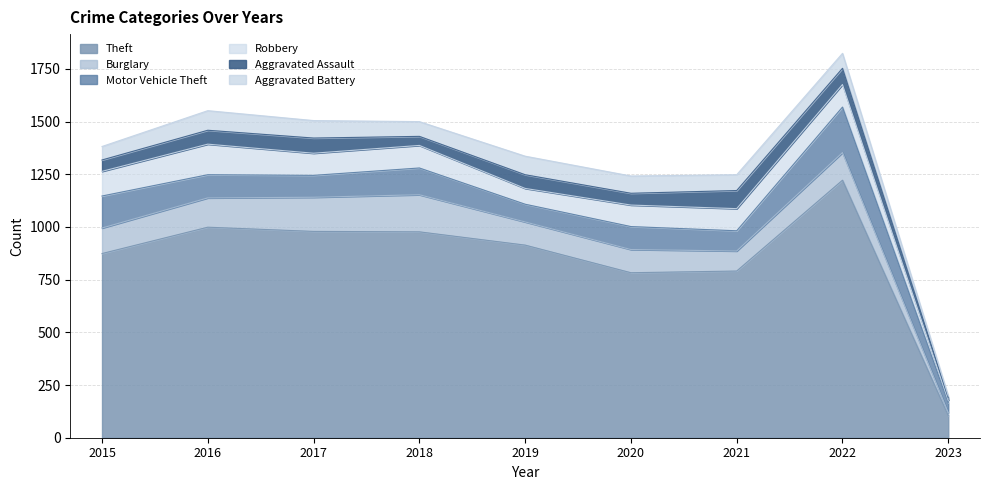

What is the sum of all Aggravated Battery values?

636